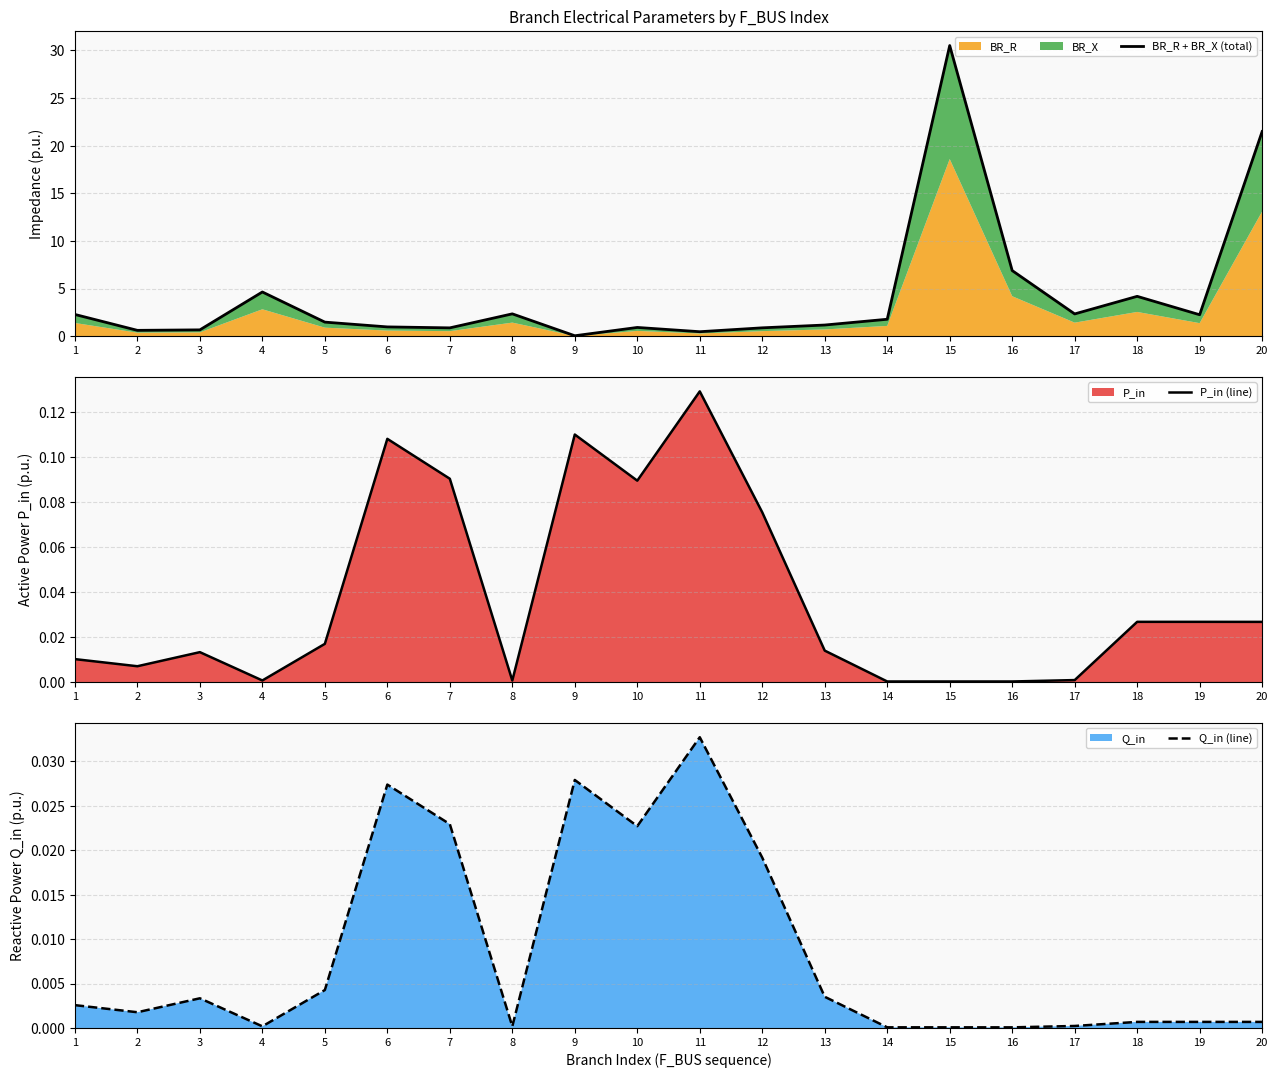

True or false: Q_in (line) and BR_R + BR_X (total) cross at least once.

False